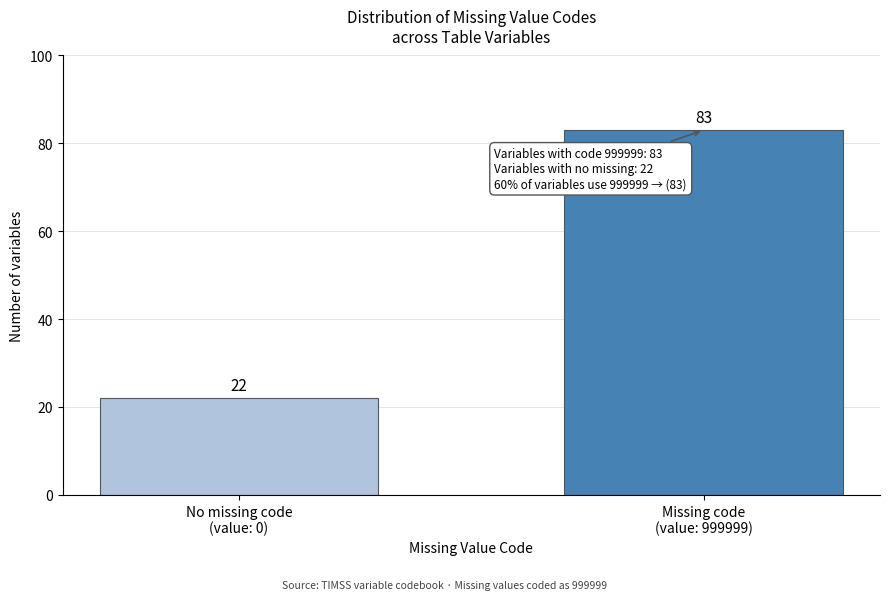

Reading left to right, what are all the values shown in this chart?

22	83